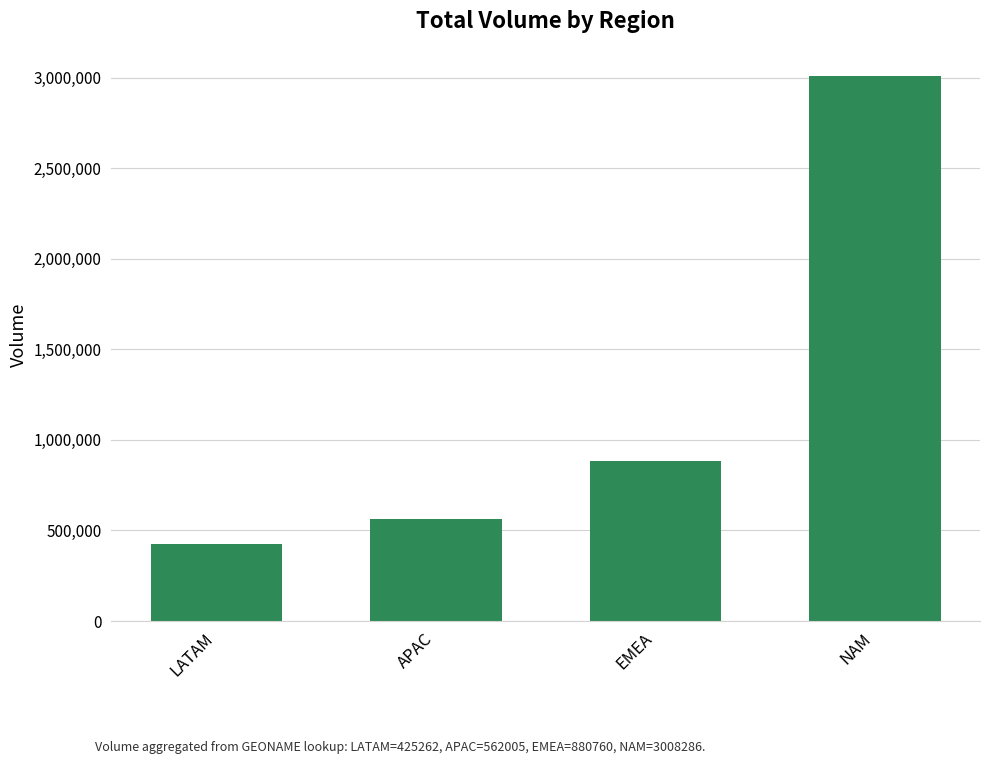

What is the difference between the values at NAM and APAC?

2446281